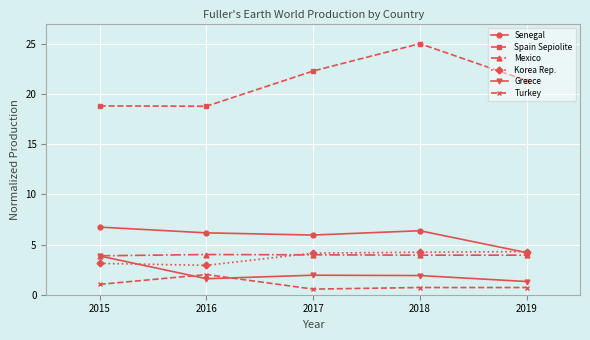

At which category does Korea Rep. reach its first local valley?

2016